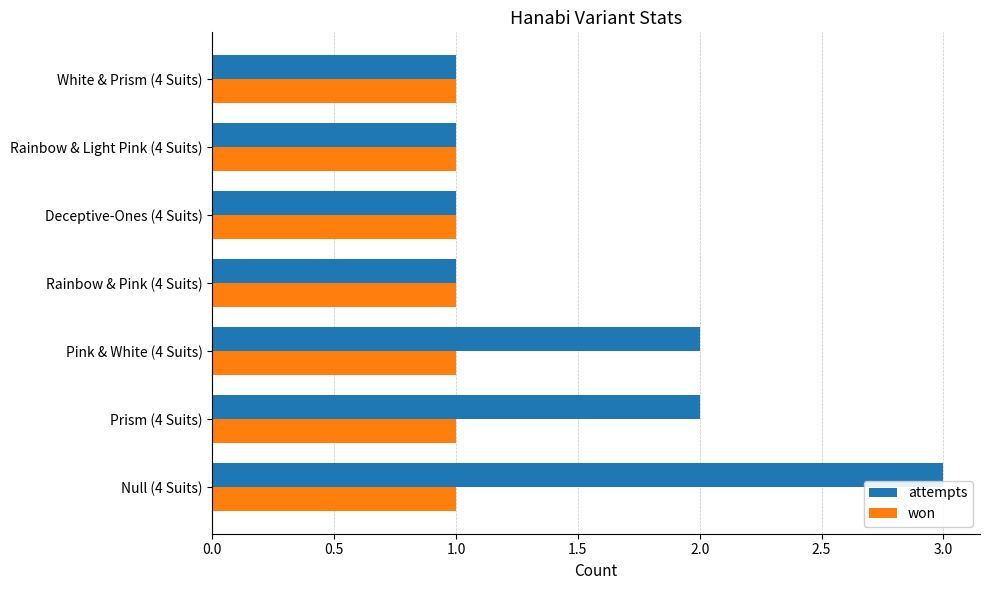

What is the sum of all won values?

7